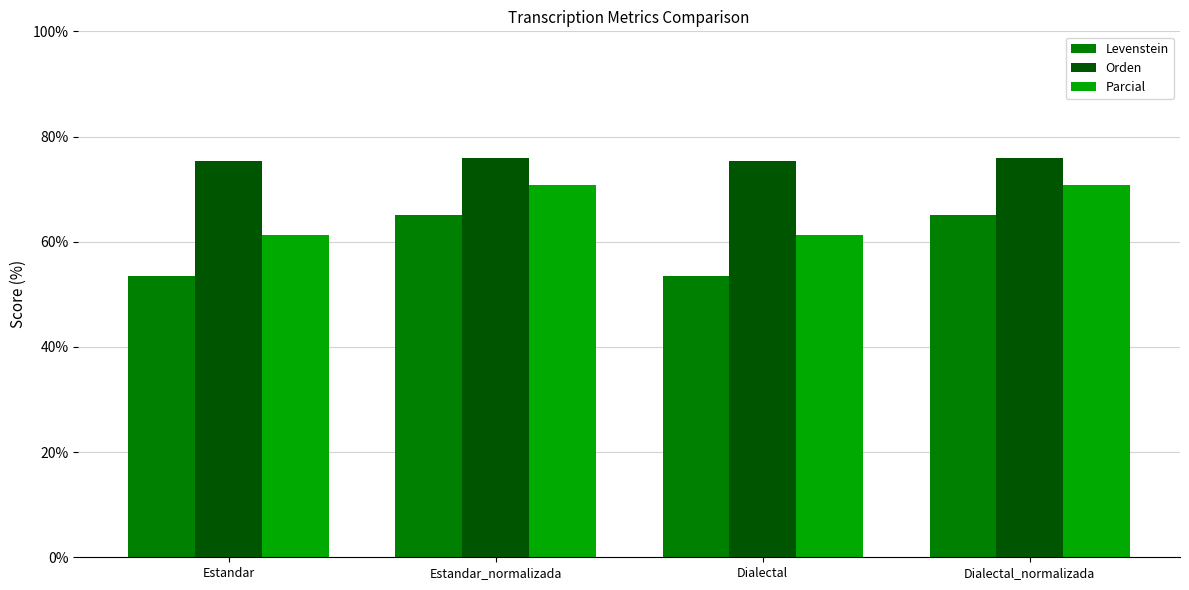

Are the bars grouped side by side (vs. stacked)?

Yes